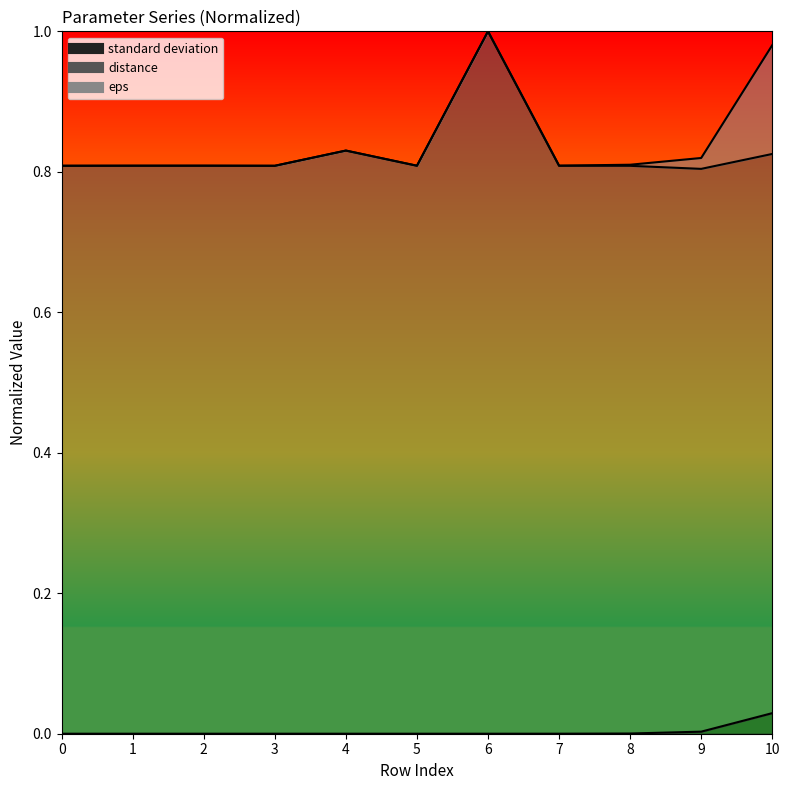

At which category does distance reach its first local peak?

2